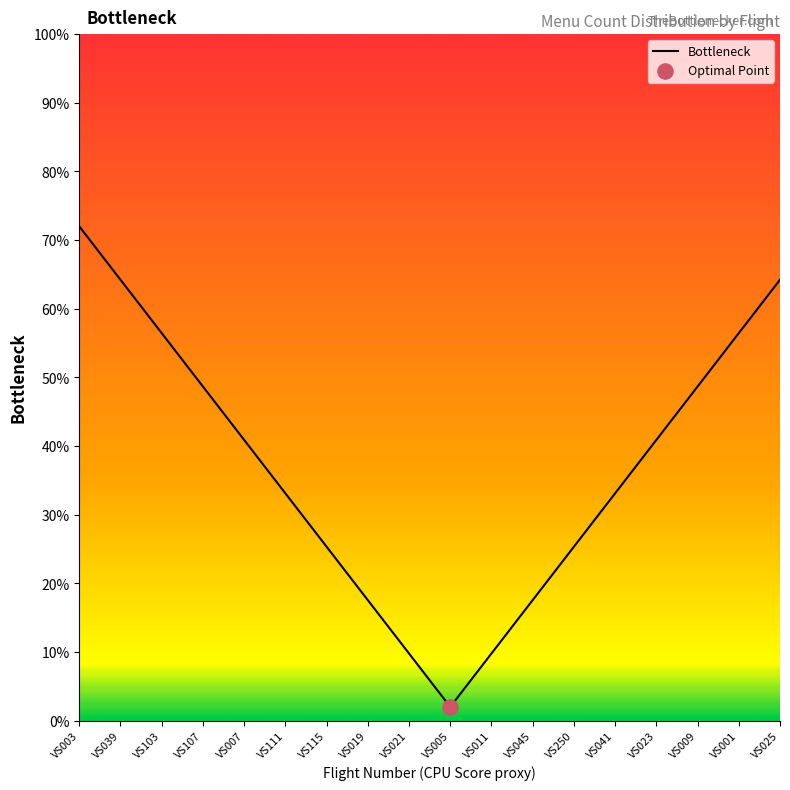

What is the change in value from VS250 to VS001?

+31.1